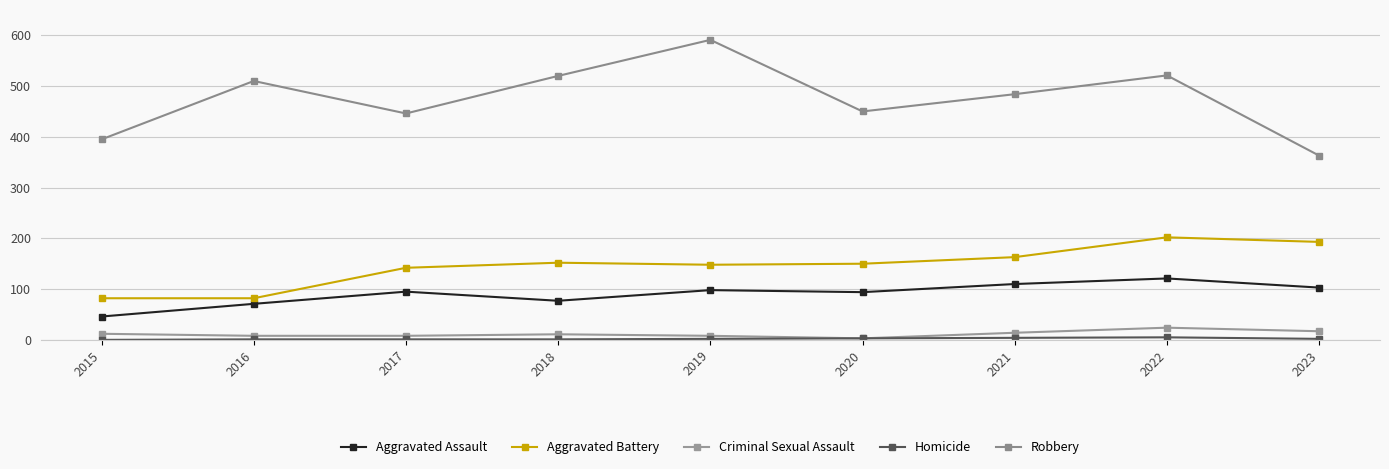

How many lines are shown in the chart?

5